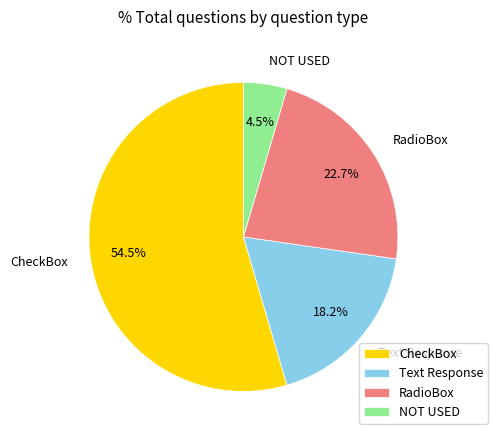

How many segments does this pie chart have?

4